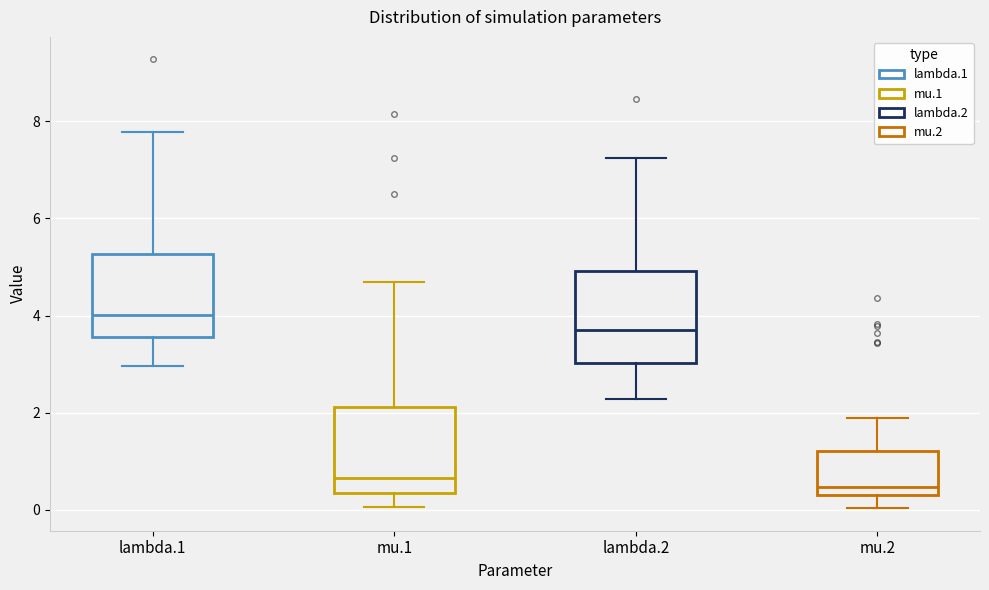

Reading left to right, read every box against the y-axis: the position of its median line, the range the box covers, and the ends of its whiskers. The values are not printed on the chart, so give them approximately, as read against the axis.

lambda.1: median 4.0, box 3.6 to 5.2, whiskers 3.0 to 7.8
mu.1: median 0.6, box 0.4 to 2.2, whiskers 0.0 to 4.6
lambda.2: median 3.8, box 3.0 to 5.0, whiskers 2.2 to 7.2
mu.2: median 0.4 (just above the box's lower edge), box 0.4 to 1.2, whiskers 0.0 to 1.8